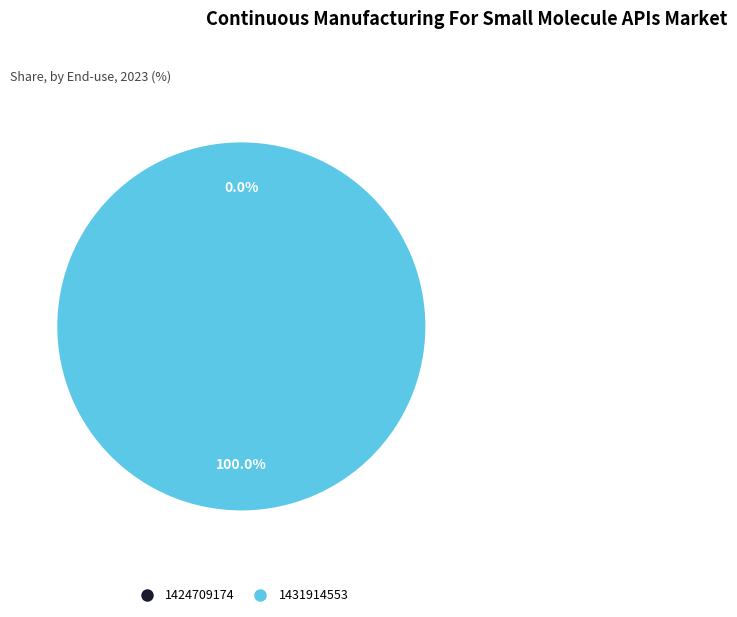

The 1424709174 slice represents 0% of the pie. True or false?

True